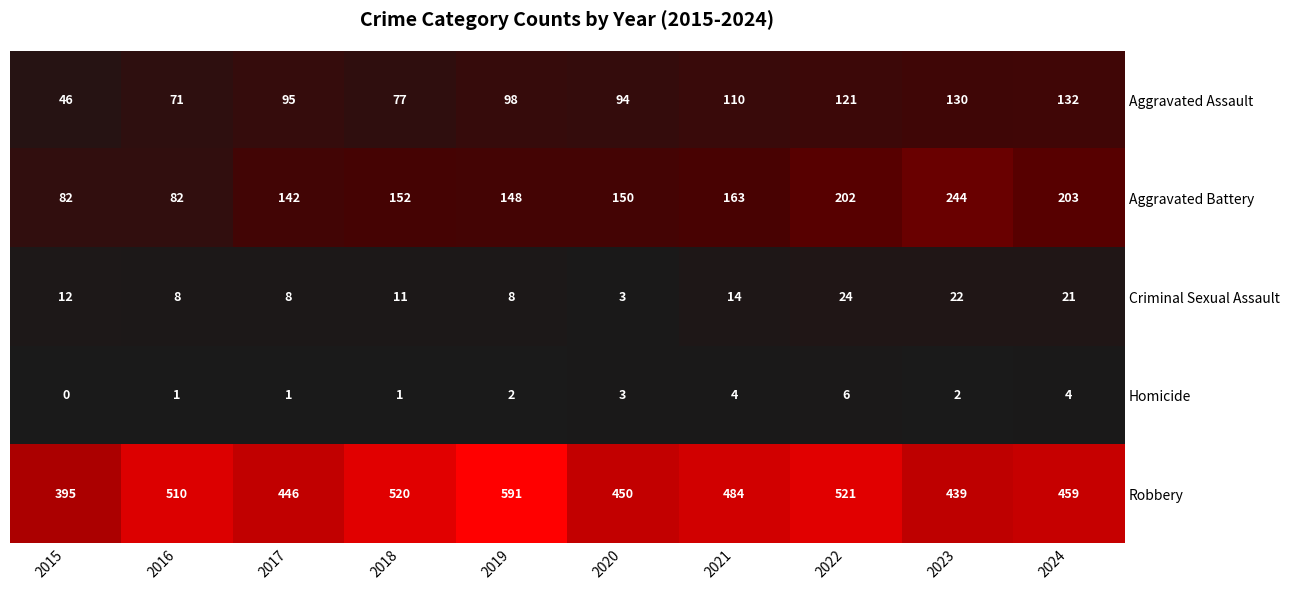

How many distinct data groups are displayed?

5